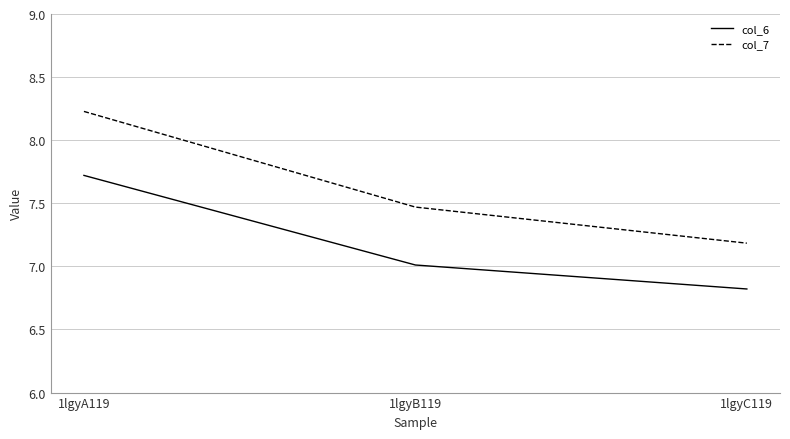

The col_6 series shows 6.8 at 1lgyC119. True or false?

True